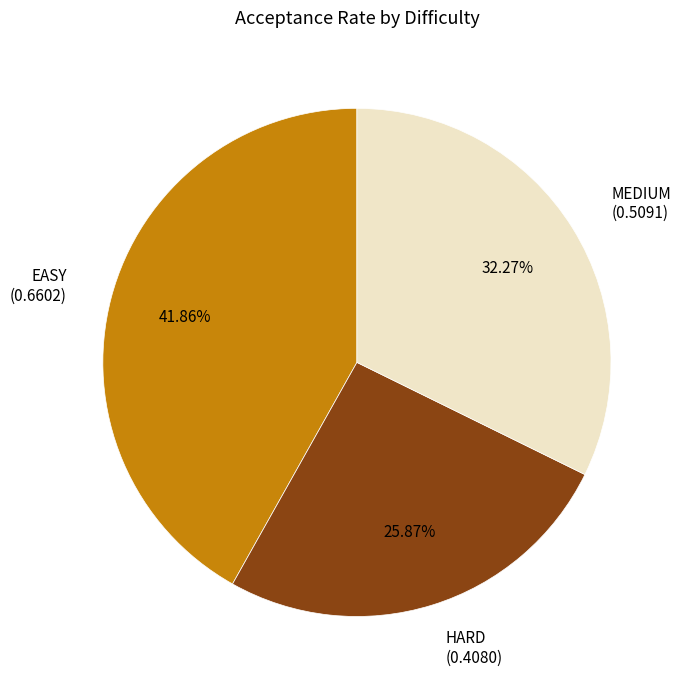

How many segments does this pie chart have?

3